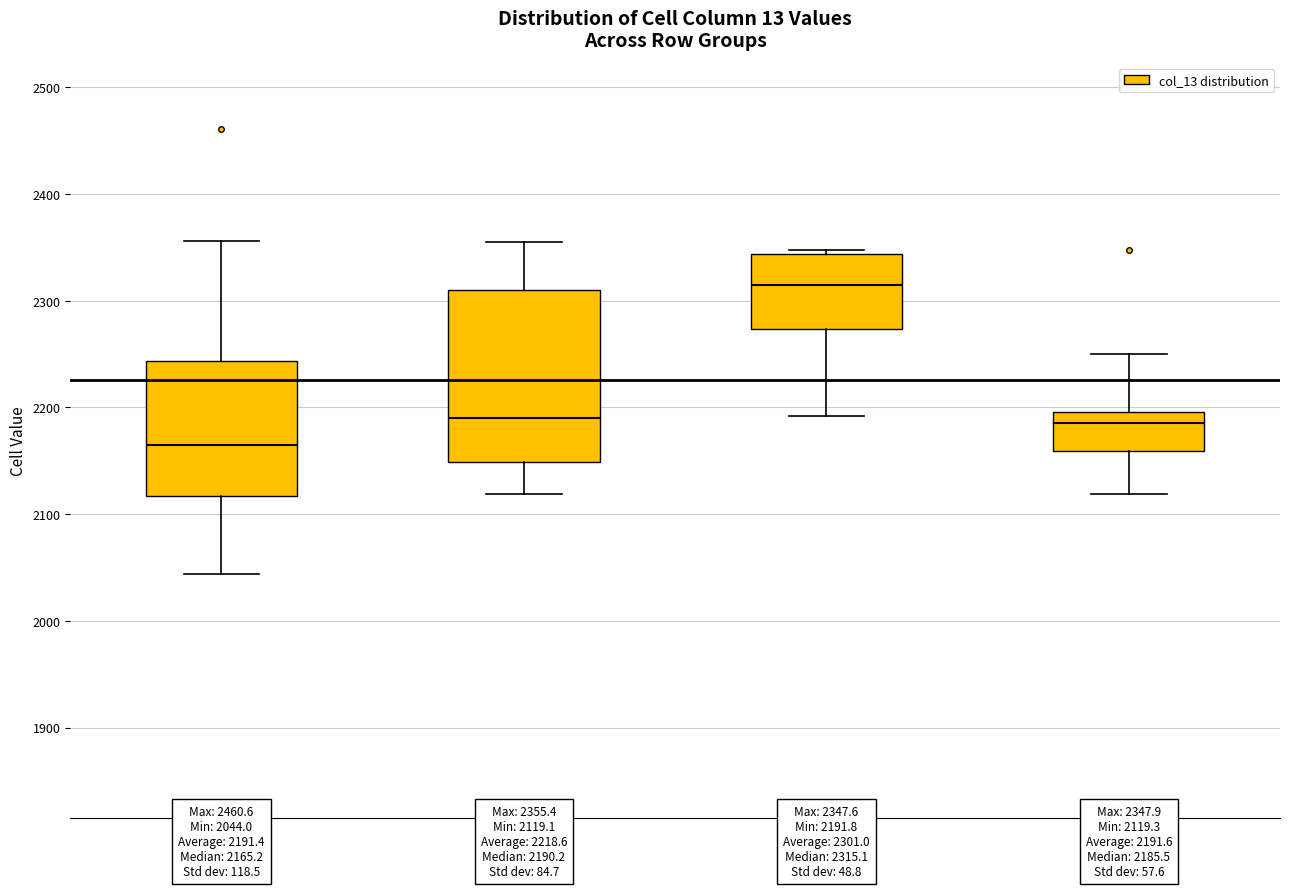

Which box has the lowest median line?

1-Year